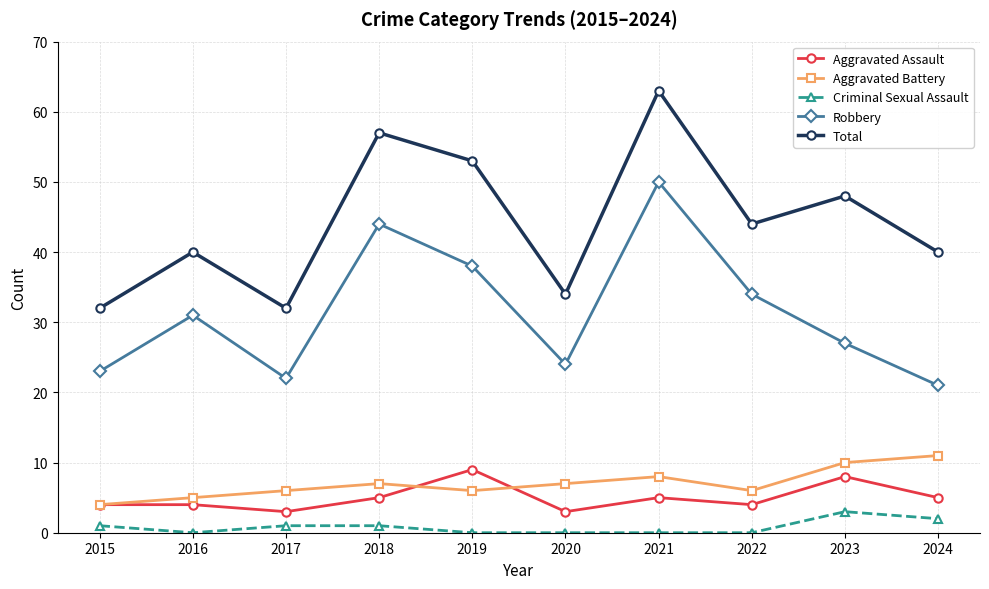

How many values in the Aggravated Battery series are below 7?

5